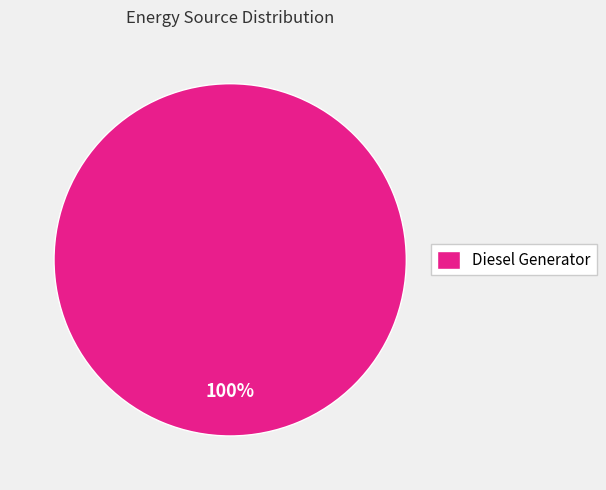

Rank the categories by value from highest to lowest.

Diesel Generator